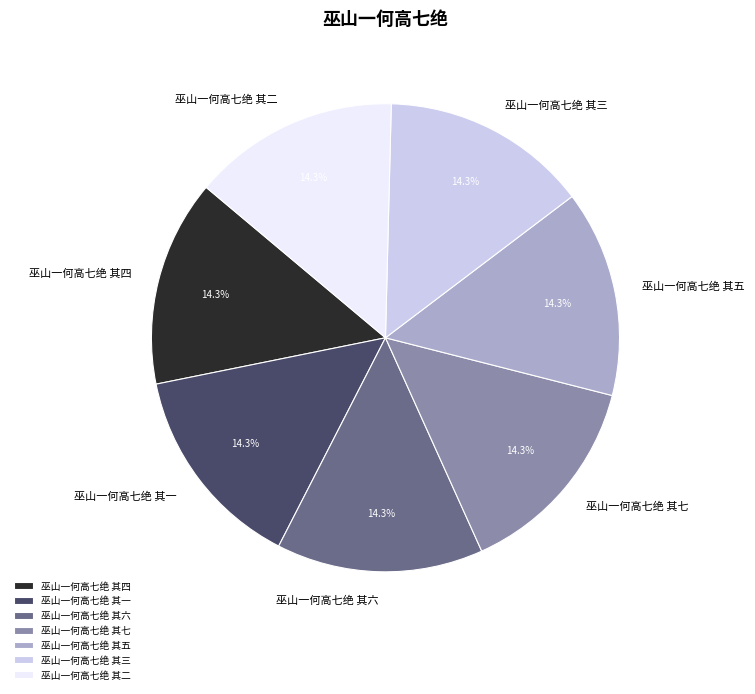

To the nearest percent, what portion does 巫山一何高七绝 其六 represent?

14%